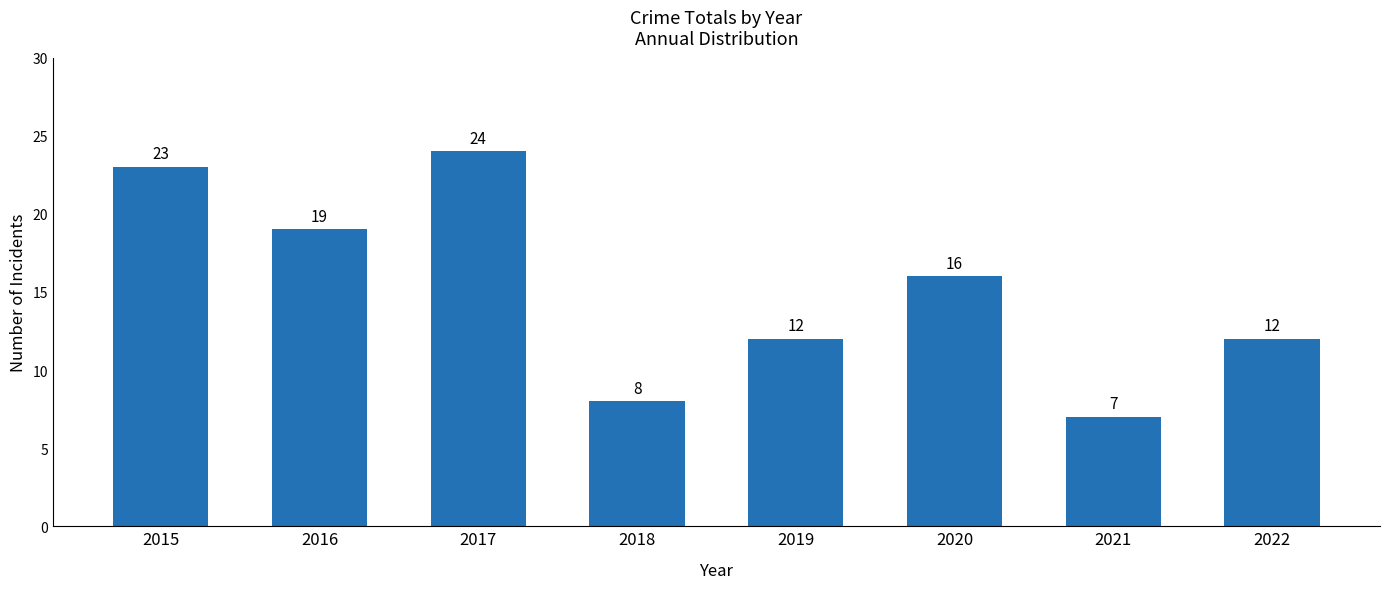

Where is the data nearest to the value 15?

2020